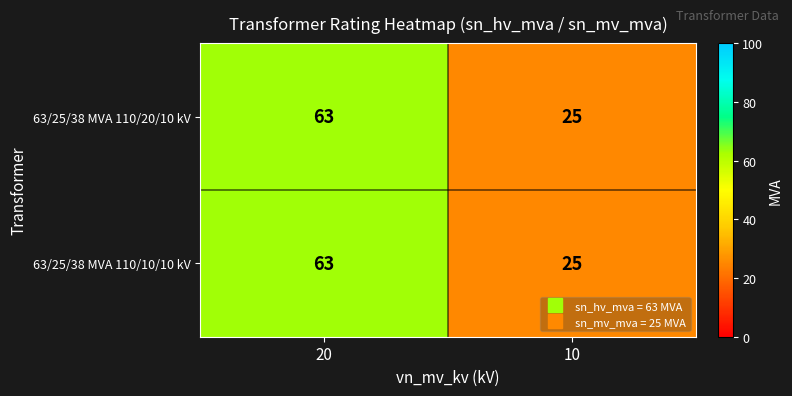

At which label does 63/25/38 MVA 110/20/10 kV reach its minimum?

10